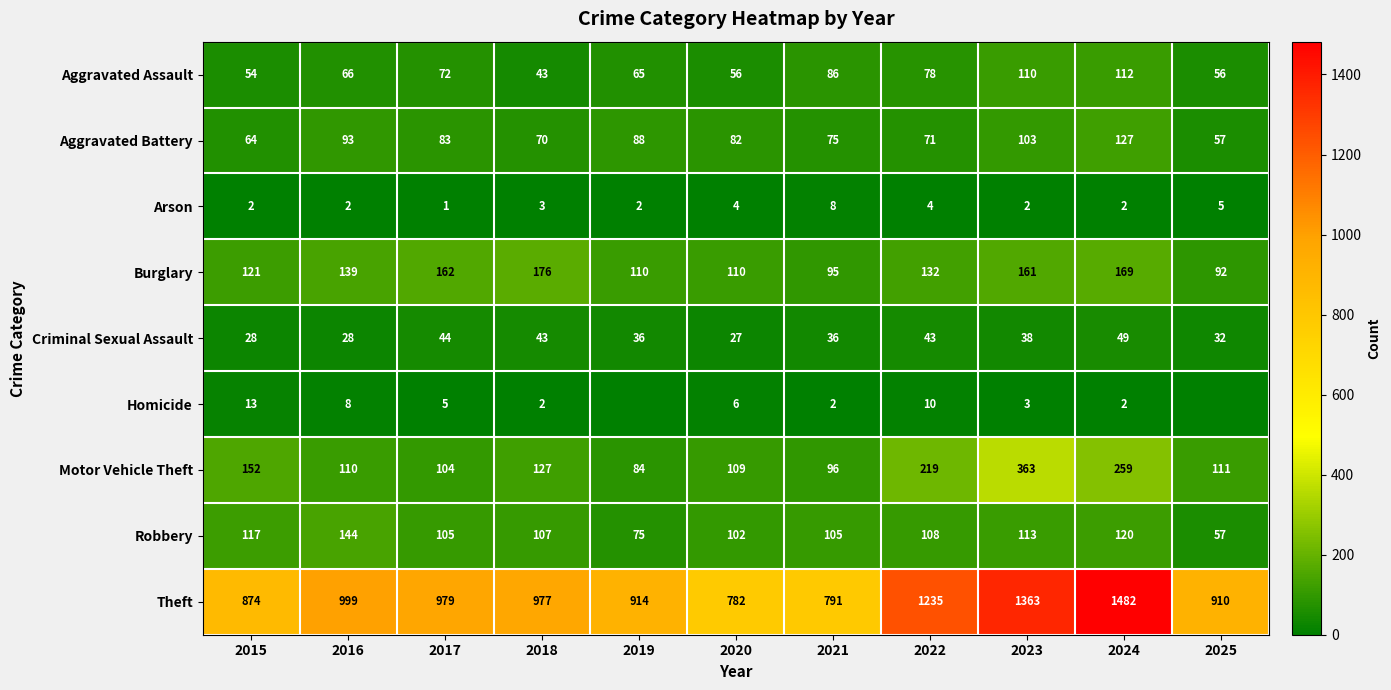

How many data points does each series have?

11